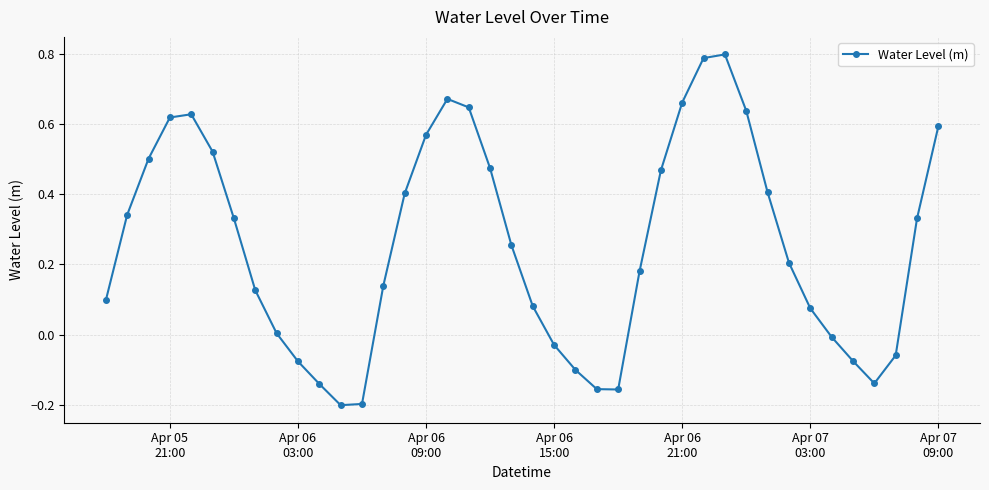

What is the difference between the maximum and minimum values?

1.0